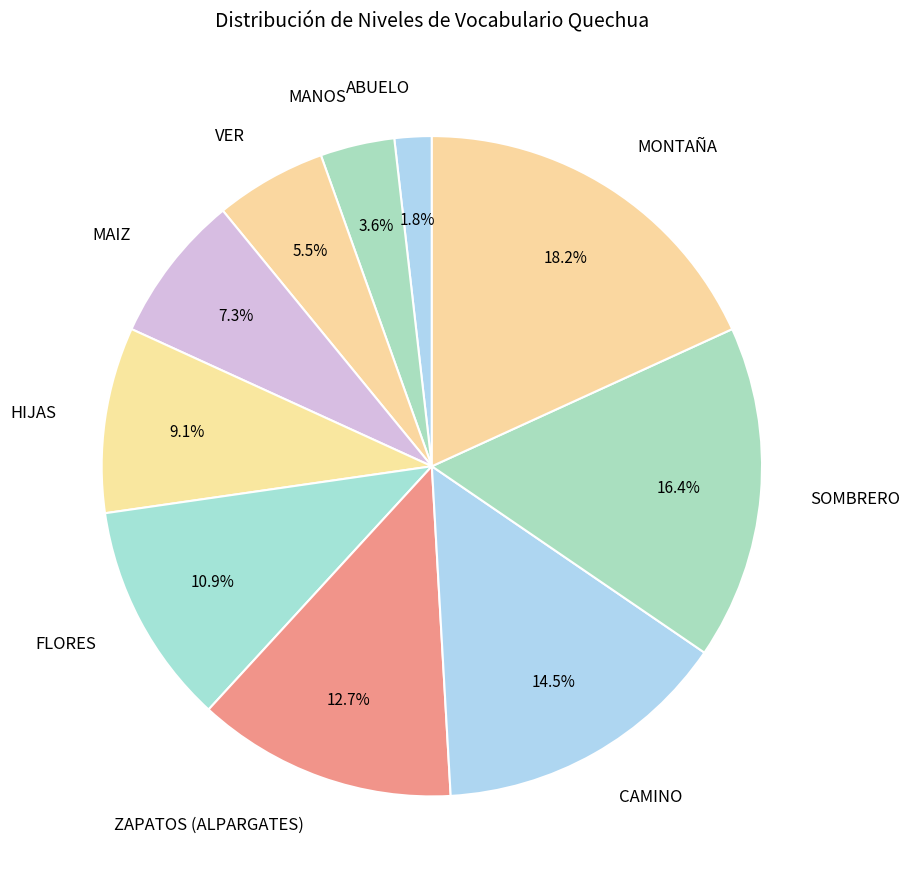

How many segments does this pie chart have?

10